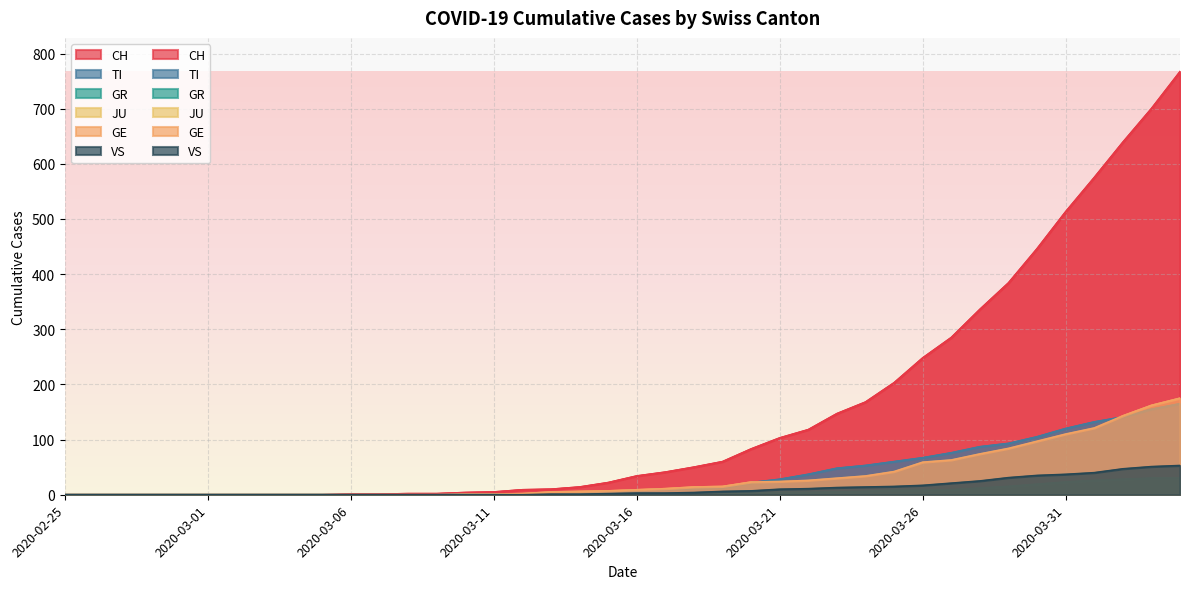

What is the difference between the maximum and minimum values in the CH series?

767